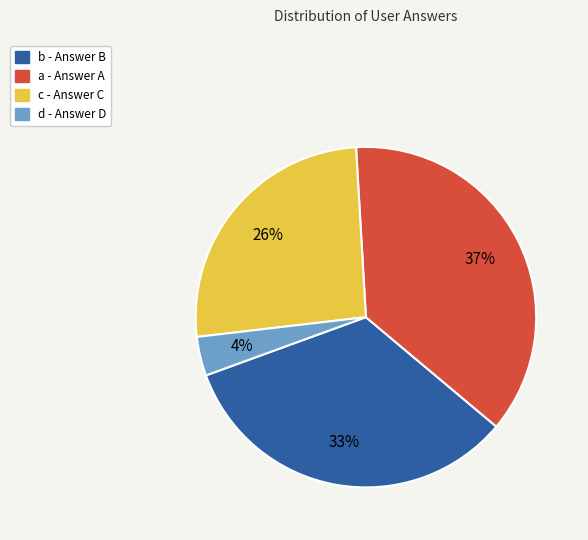

To the nearest percent, what portion does a represent?

37%